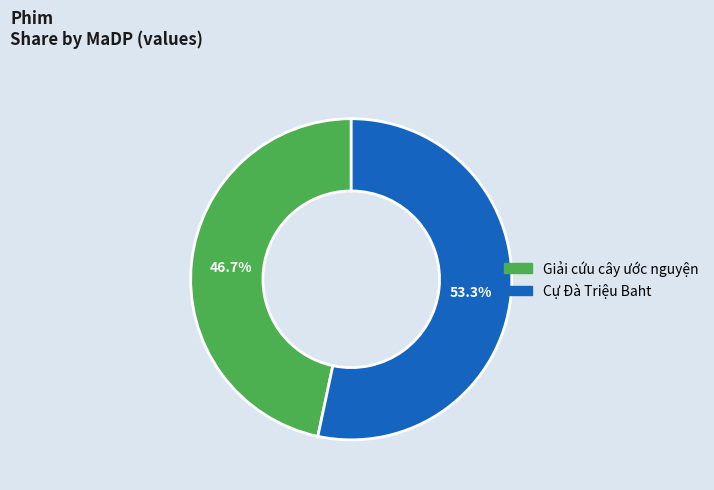

Which category accounts for the majority?

Cự Đà Triệu Baht